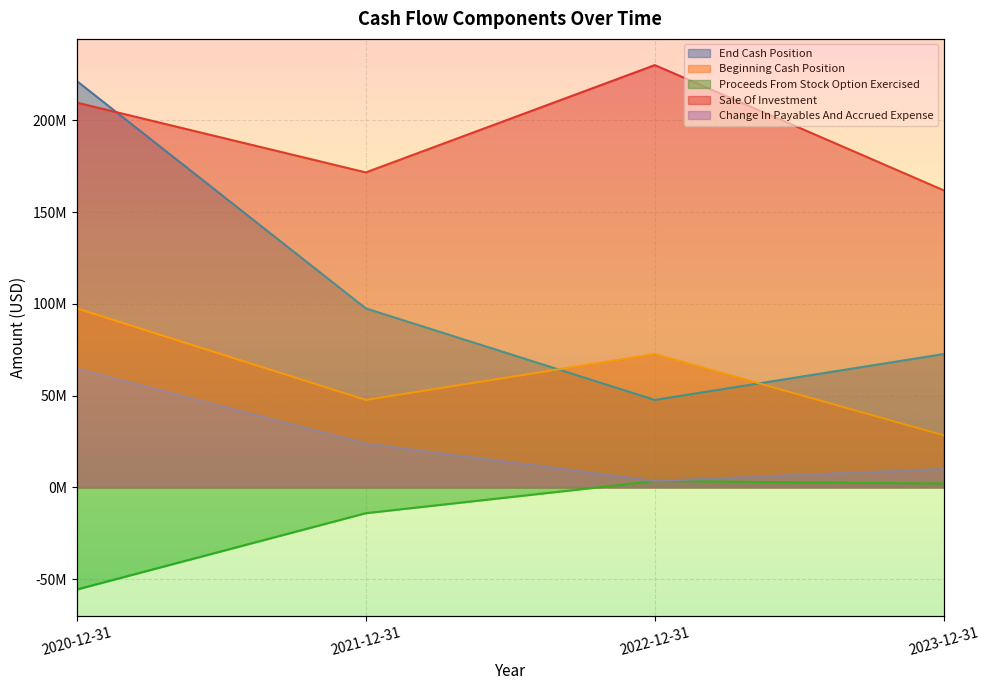

True or false: Proceeds From Stock Option Exercised and Sale Of Investment cross at least once.

False